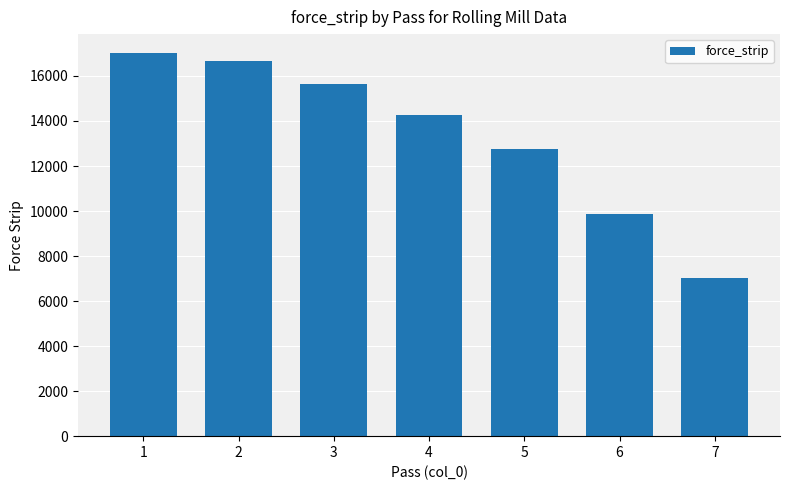

The value at 2 is 16667. True or false?

True